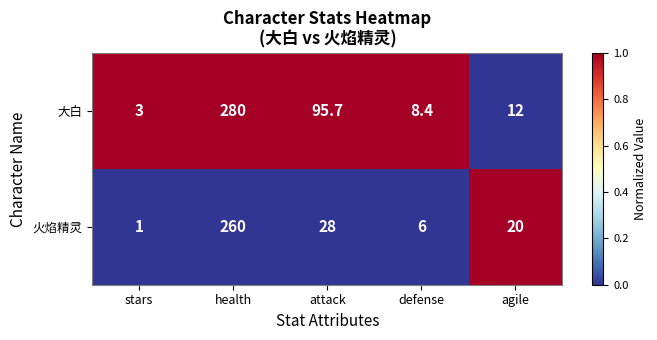

What is the difference between the highest and lowest values at stars?

2.0